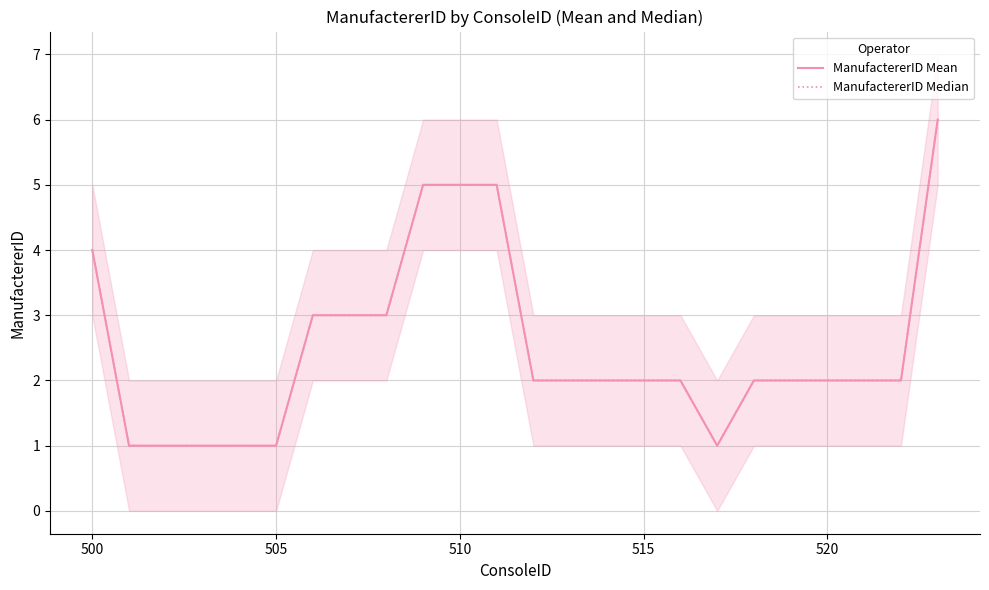

In ManufactererID Median, how many points are lower than both neighbors (excluding endpoints)?

1